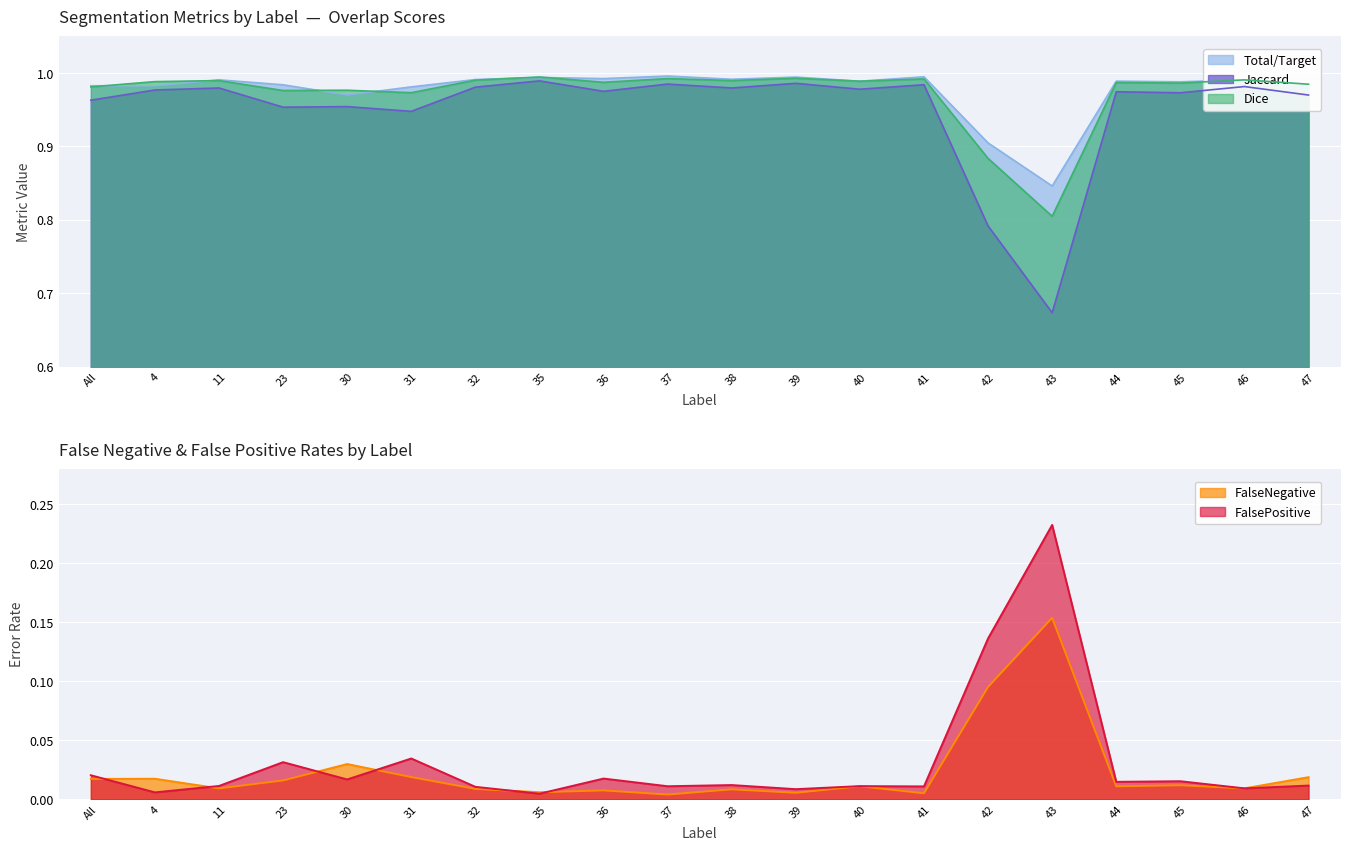

In Jaccard, how many points are lower than both neighbors (excluding endpoints)?

7